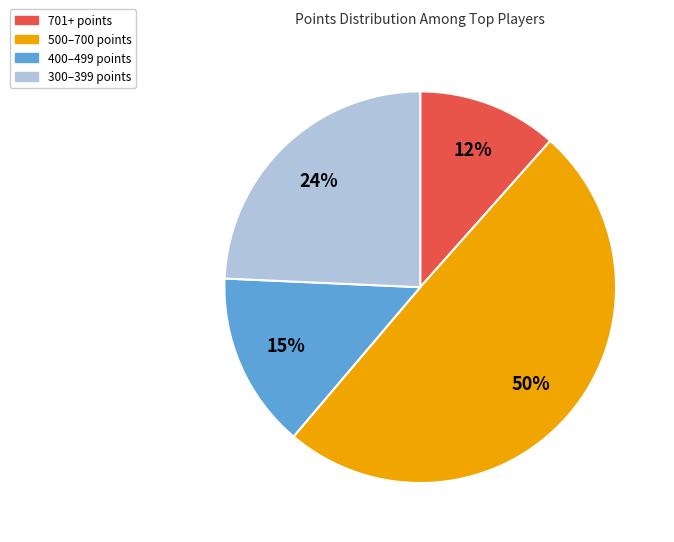

Between 500–700 points and 400–499 points, which is larger?

500–700 points